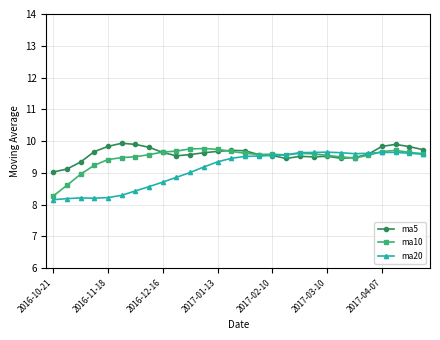

Count the number of categories in the chart.

28